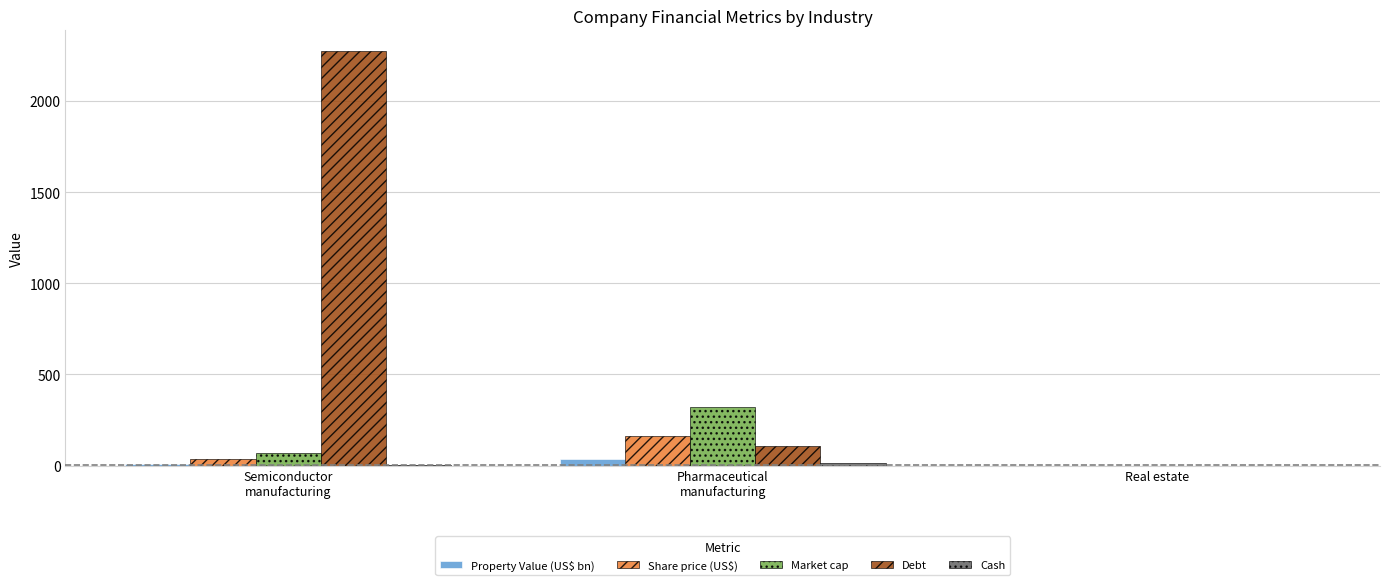

The Share price (US$) series shows 160.2 at Pharmaceutical
manufacturing. True or false?

True